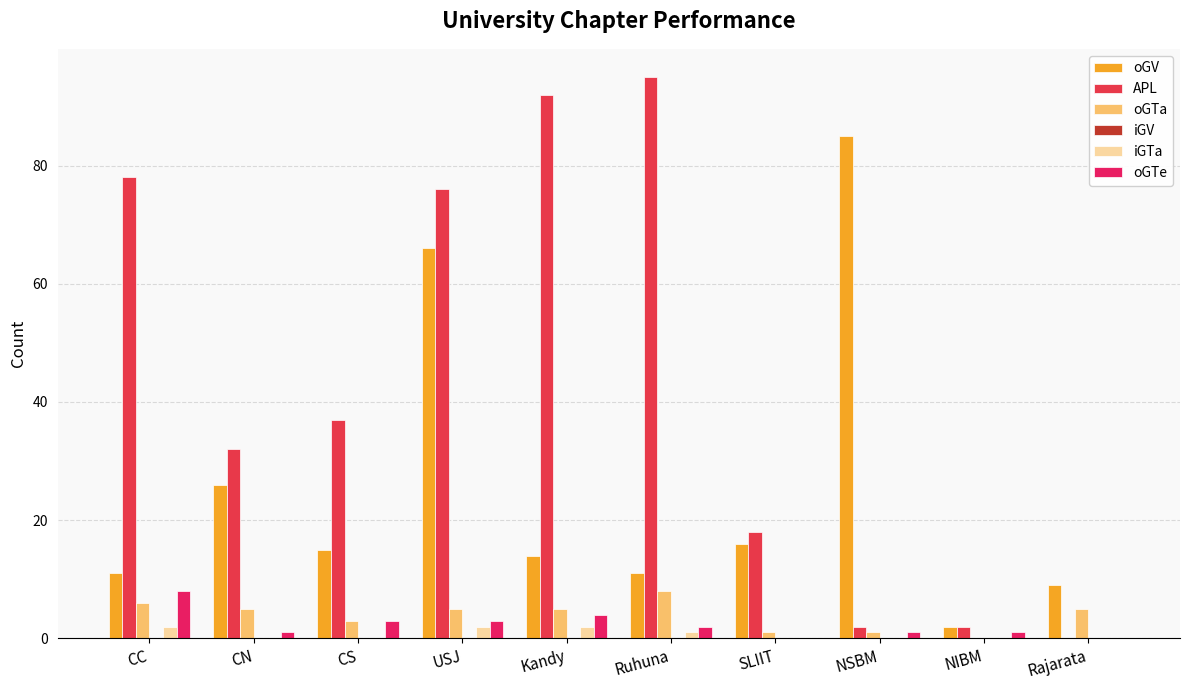

What is the difference between the maximum and second lowest values in the iGTa series?

2